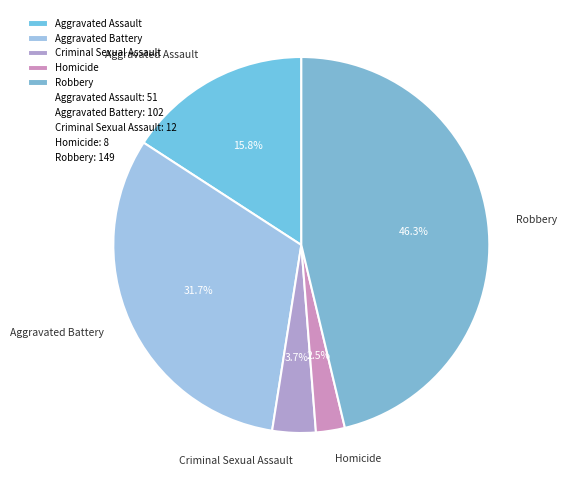

What is the largest slice in the pie chart?

Robbery